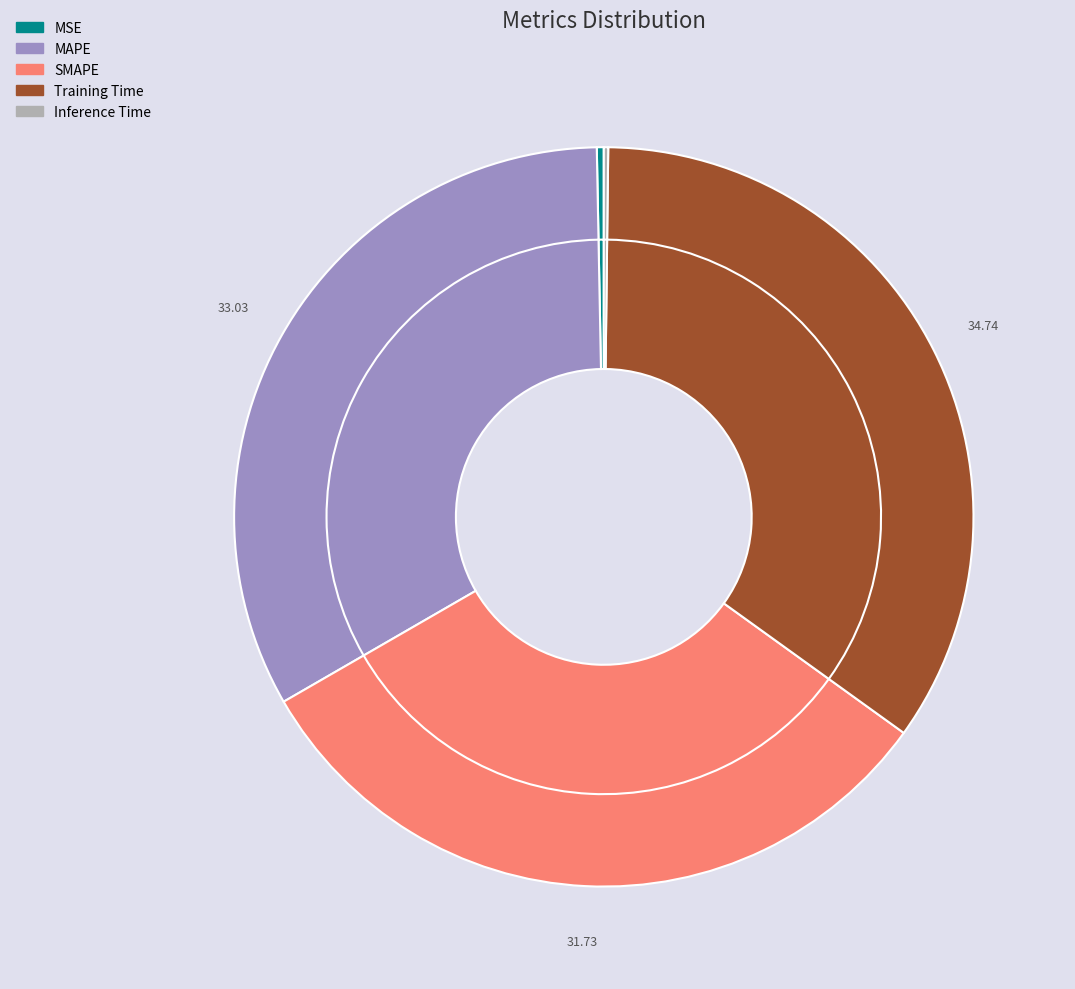

Which has a higher value, MSE or SMAPE?

SMAPE